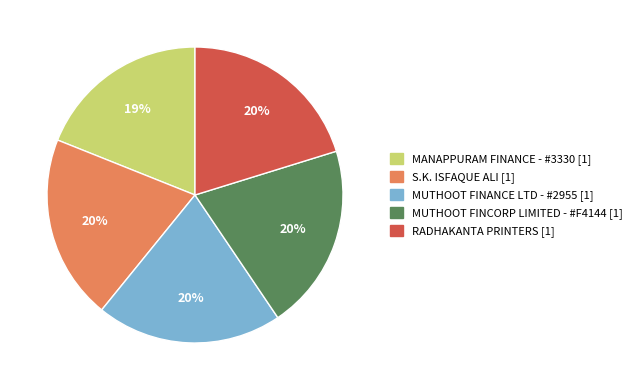

What is the ratio of the value at MUTHOOT FINANCE LTD - #2955 to the value at MANAPPURAM FINANCE - #3330?

1.1